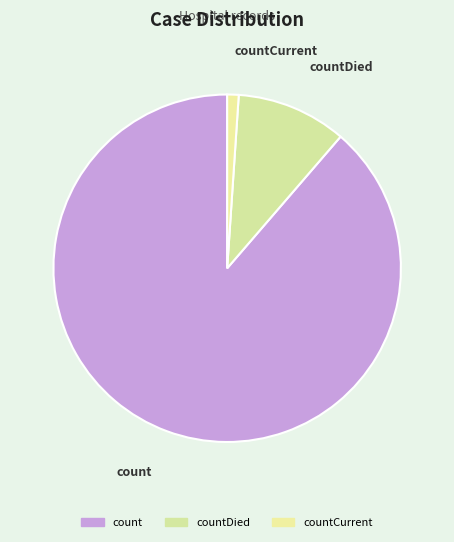

Between count and countCurrent, which is larger?

count